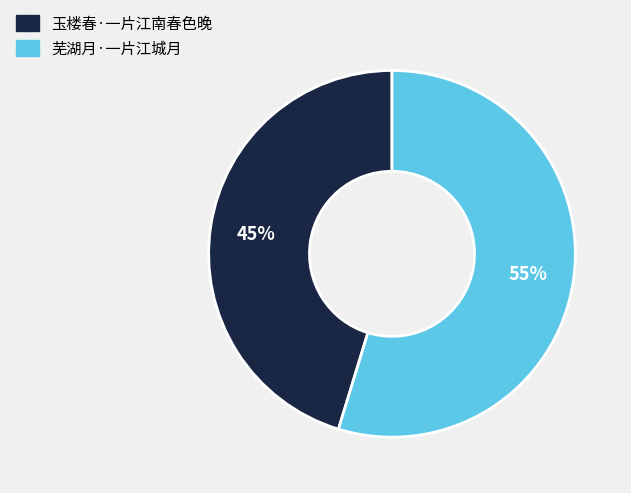

Rank the categories by value from lowest to highest.

玉楼春·一片江南春色晚, 芜湖月·一片江城月